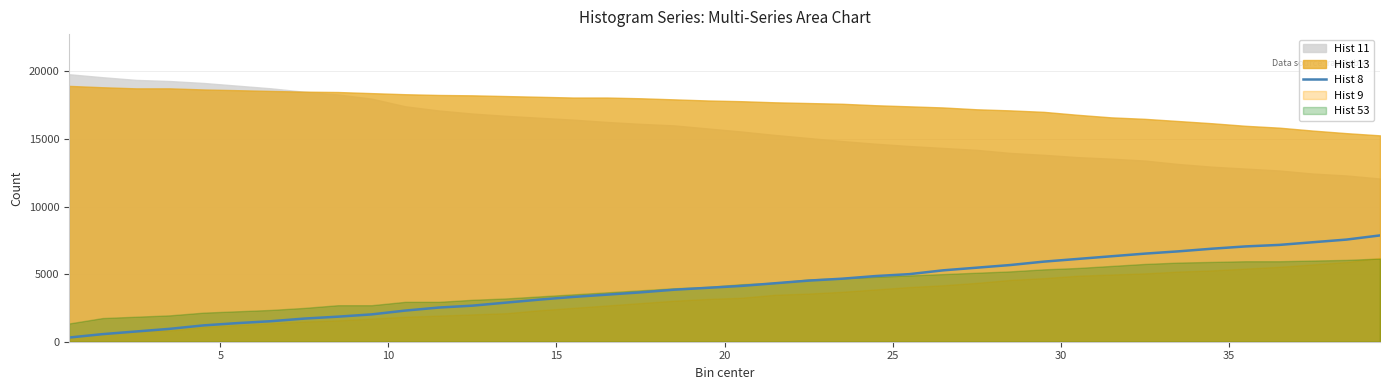

What is the maximum value for Hist 8?

7862